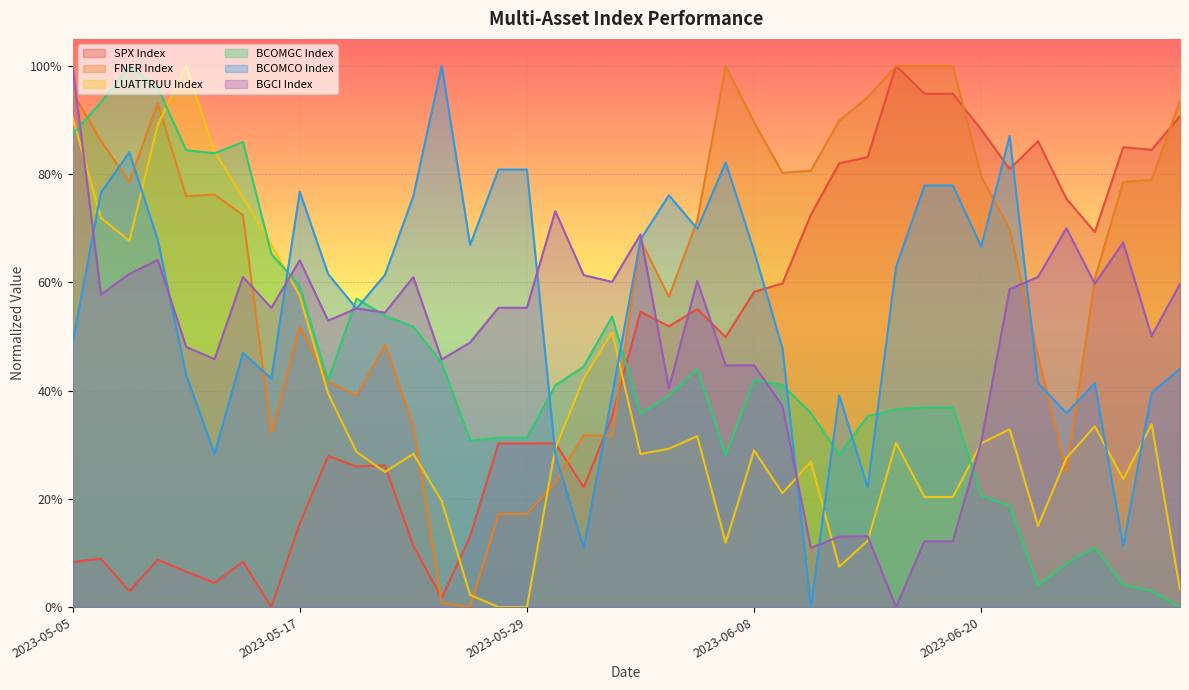

How many data points in BCOMGC Index are above 0?

39